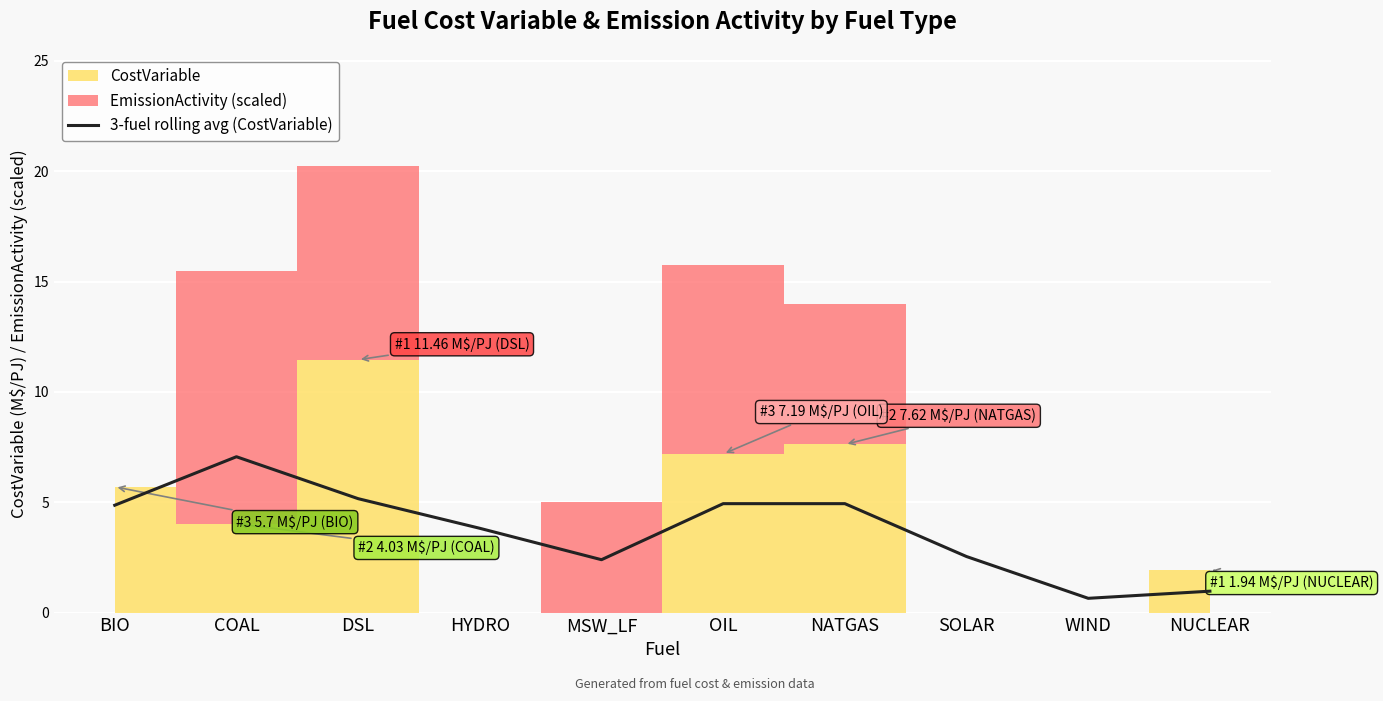

Where is the data nearest to the value 3?

SOLAR